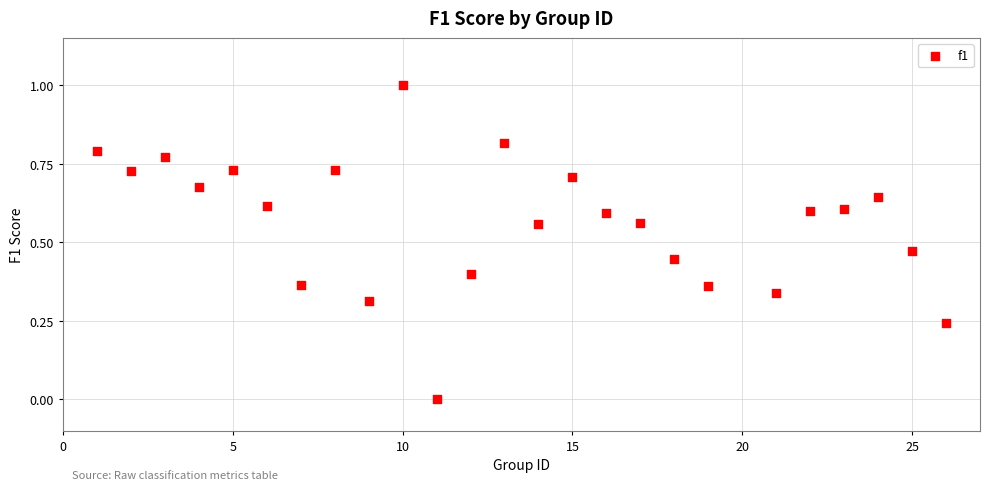

What is the range of X values (max minus min)?

25.0